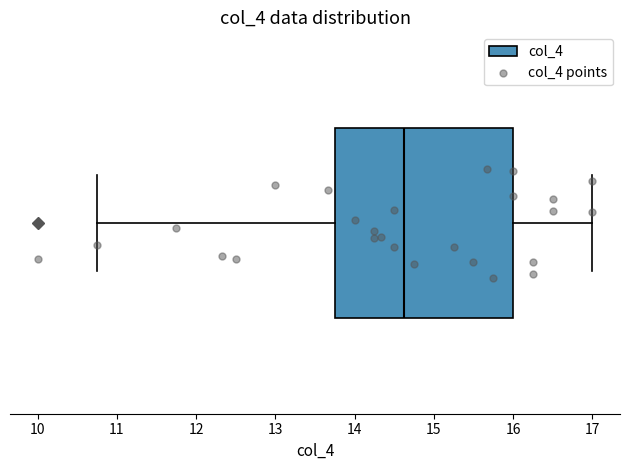

Transcribe this box plot: give where the median line is, the range the box spans, and where the two whiskers end, as read against the x-axis. The values are not printed on the chart, so give them approximately, as read against the axis.

median 14.6, box 13.8 to 16.0, whiskers 10.8 to 17.0